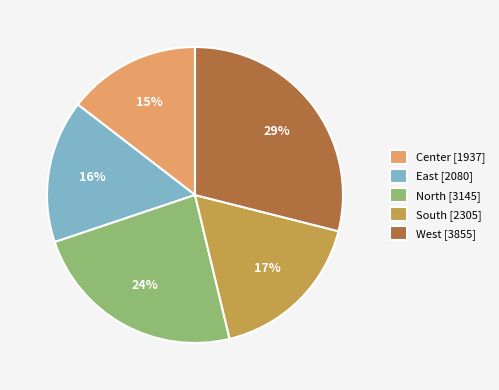

Rank the categories by value from highest to lowest.

West, North, South, East, Center